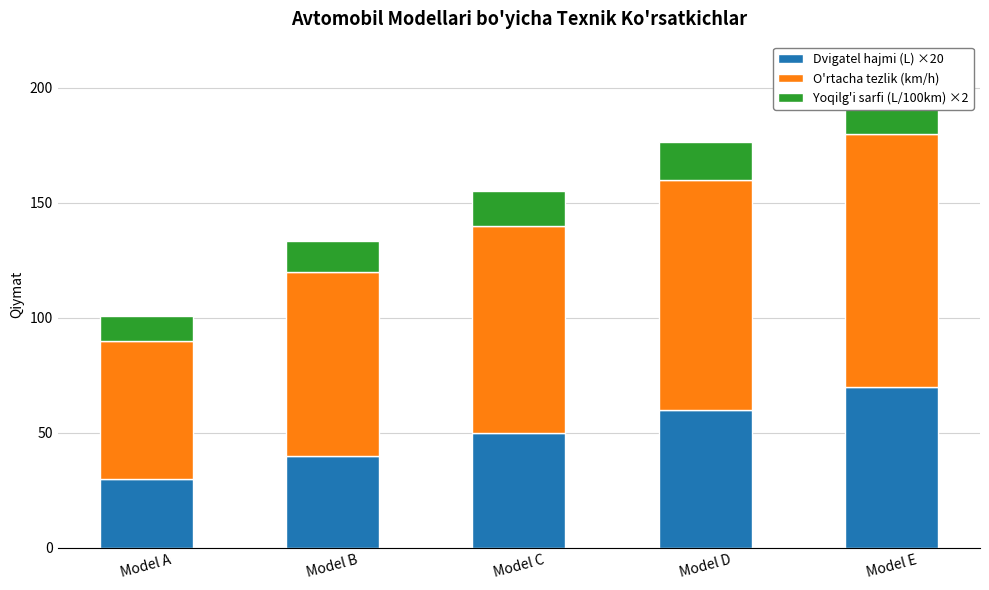

How many series are shown in this chart?

3